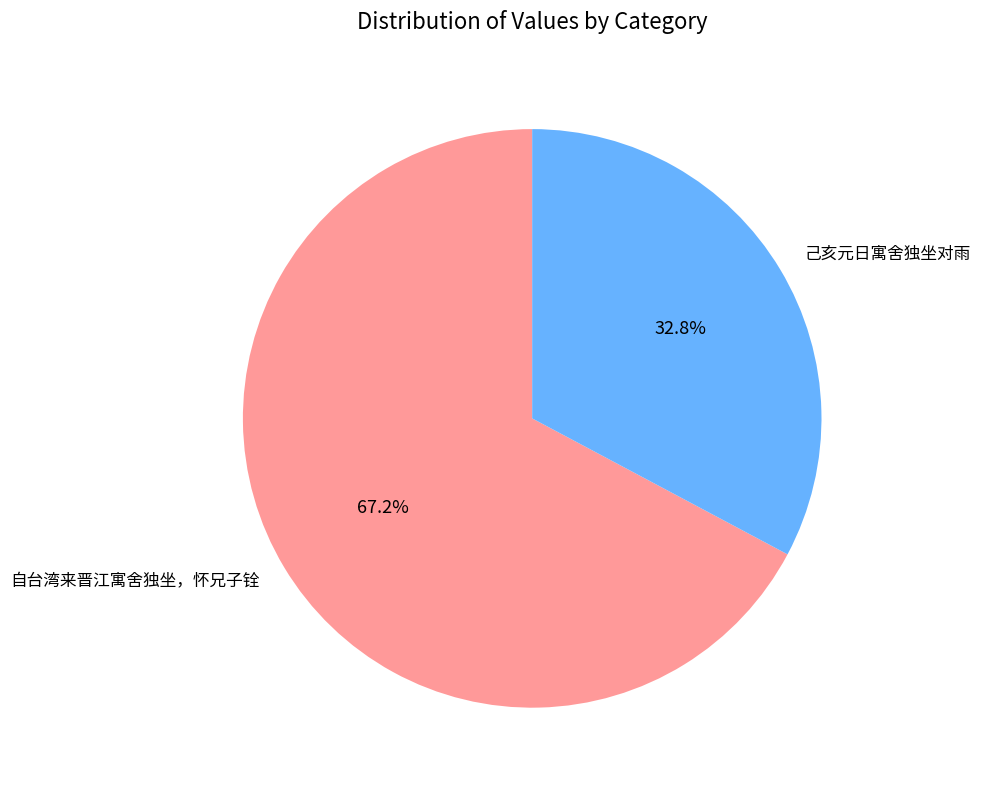

To the nearest percent, what is the average slice percentage?

50%